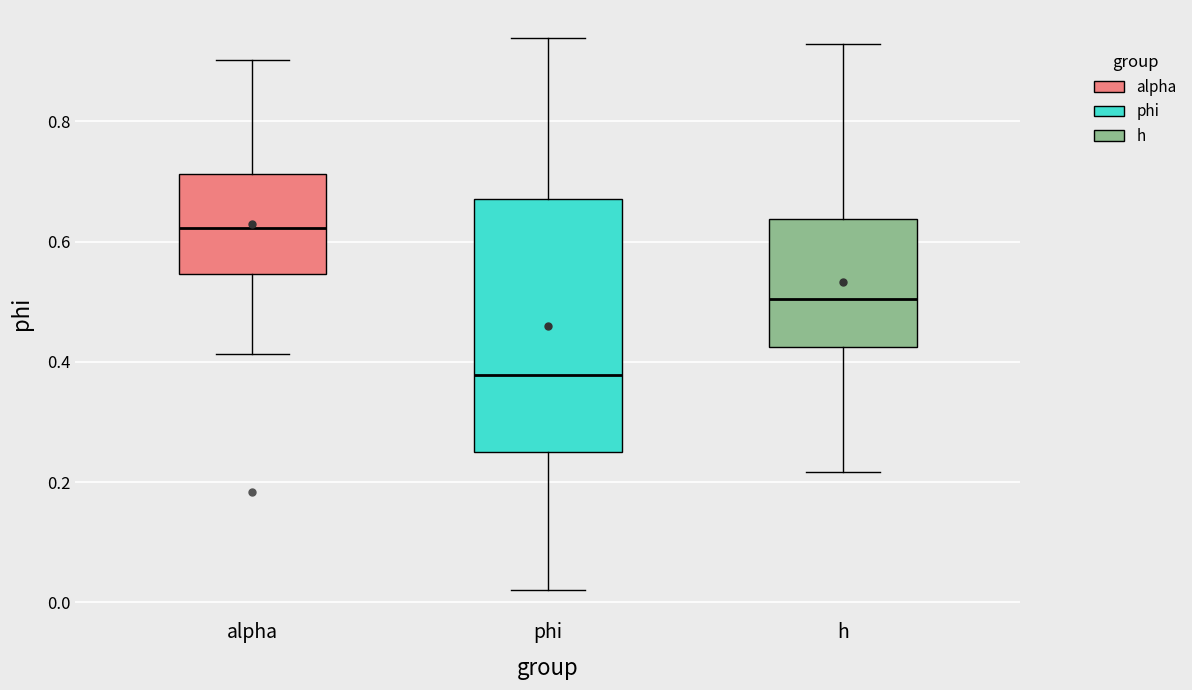

Reading left to right, read every box against the y-axis: the position of its median line, the range the box covers, and the ends of its whiskers. The values are not printed on the chart, so give them approximately, as read against the axis.

alpha: median 0.62, box 0.54 to 0.72, whiskers 0.42 to 0.90
phi: median 0.38, box 0.26 to 0.68, whiskers 0.02 to 0.94
h: median 0.50, box 0.42 to 0.64, whiskers 0.22 to 0.92